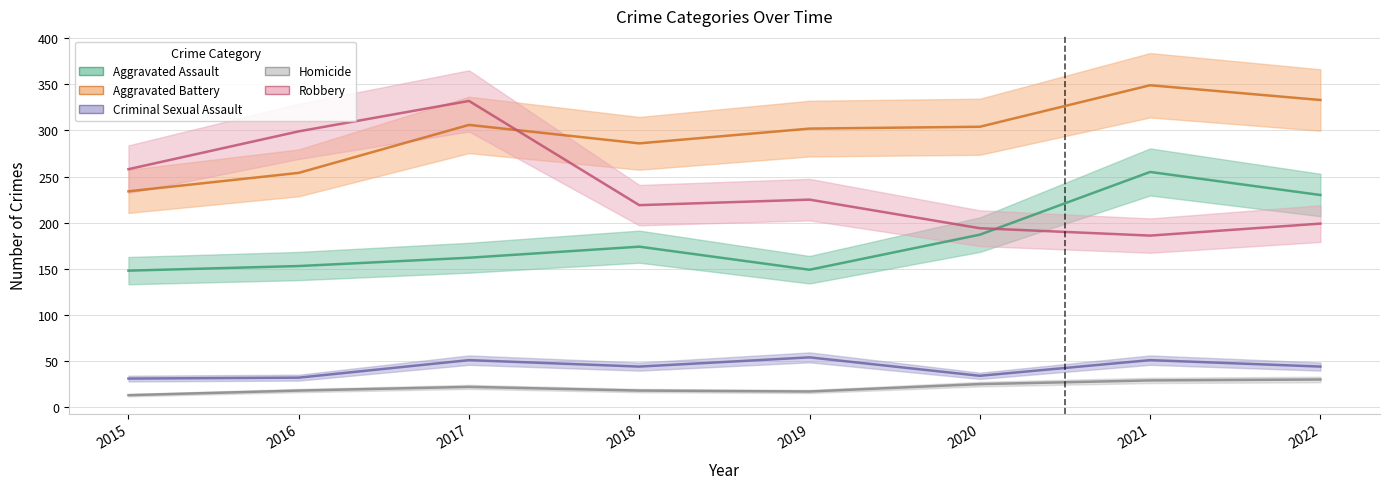

How many interior local peaks does the Homicide series have?

1